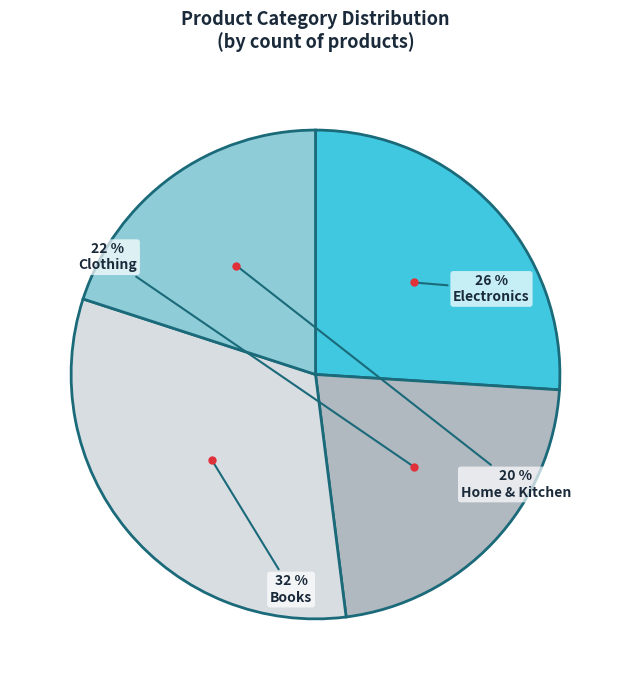

Do Books and Electronics together represent more than half of the pie?

Yes